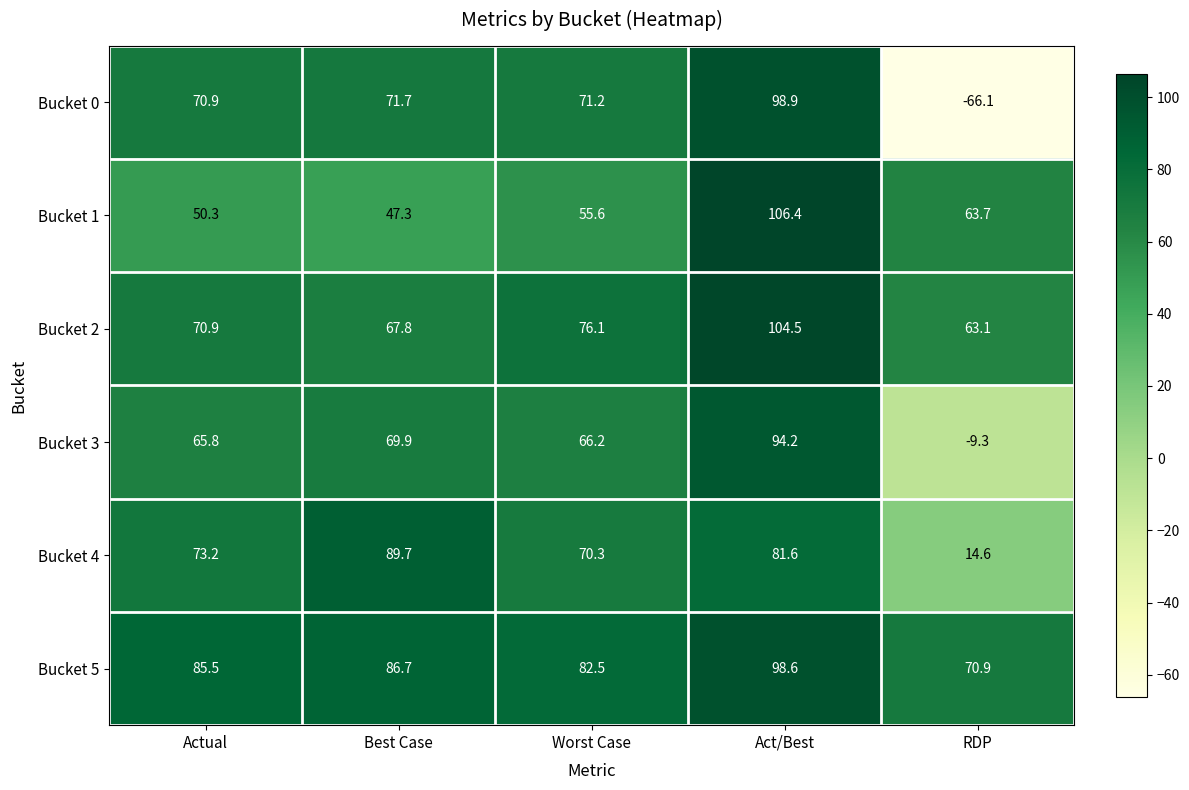

Reading right to left, extract all data points from this chart.

Bucket 0: -66.1	98.9	71.2	71.7	70.9
Bucket 1: 63.7	106.4	55.6	47.3	50.3
Bucket 2: 63.1	104.5	76.1	67.8	70.9
Bucket 3: -9.3	94.2	66.2	69.9	65.8
Bucket 4: 14.6	81.6	70.3	89.7	73.2
Bucket 5: 70.9	98.6	82.5	86.7	85.5